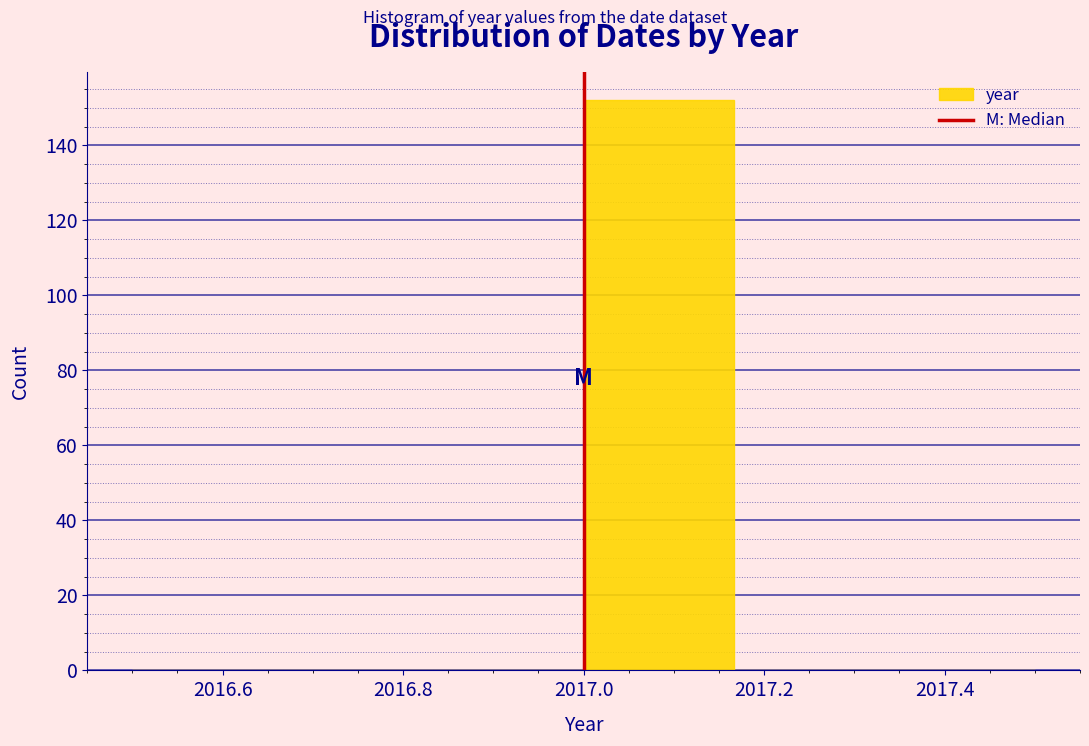

Over which range of the x-axis is the bar tallest?

2017.00 to 2017.16